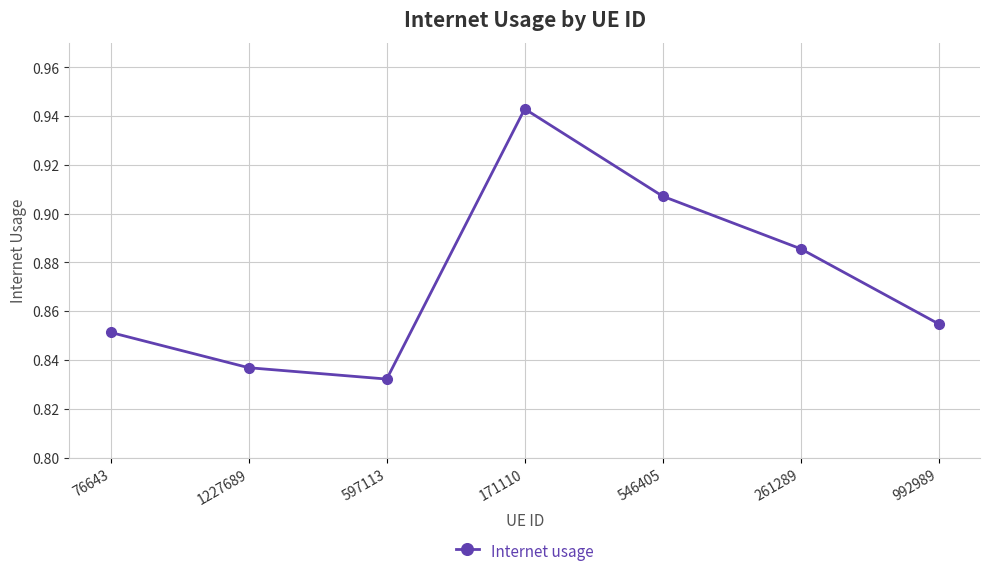

Is this an area chart (filled region under the line)?

No